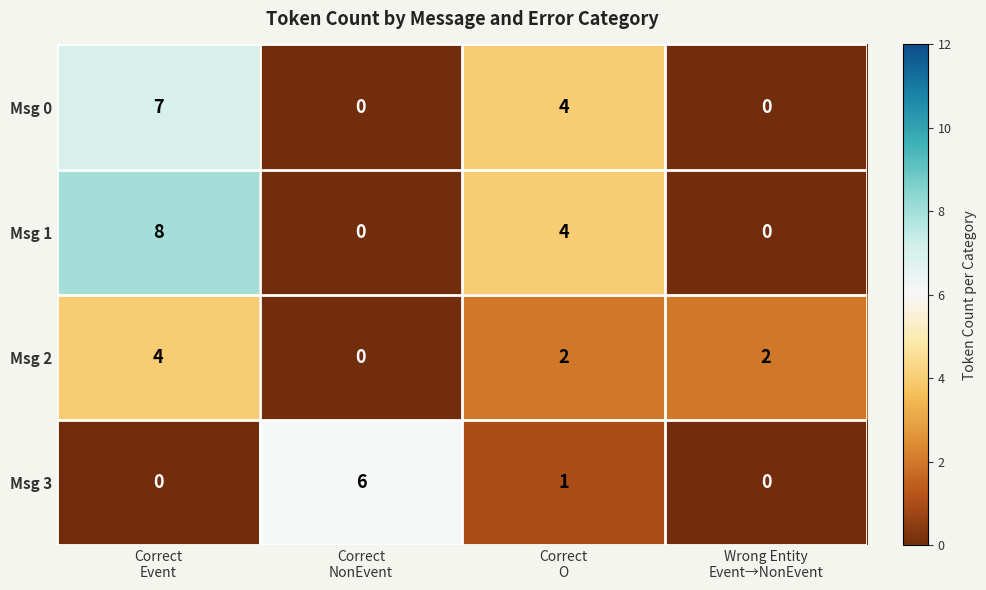

List the series in order of their overall mean, highest first.

Msg 1, Msg 0, Msg 2, Msg 3